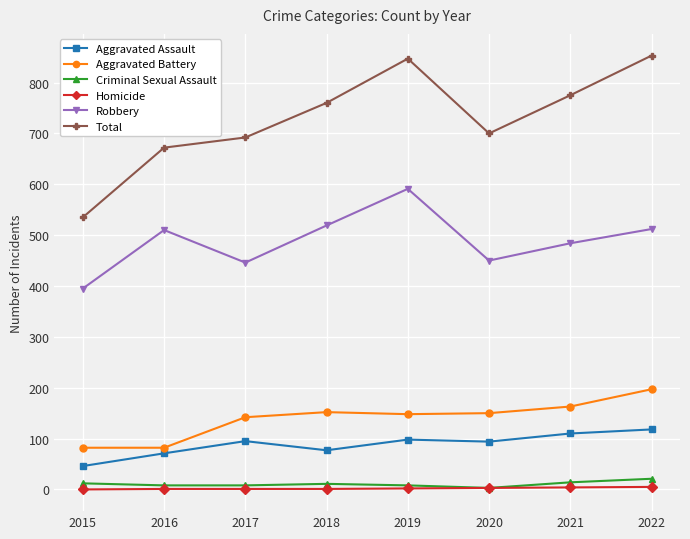

True or false: Total has more than 1 points higher than both neighbors.

False